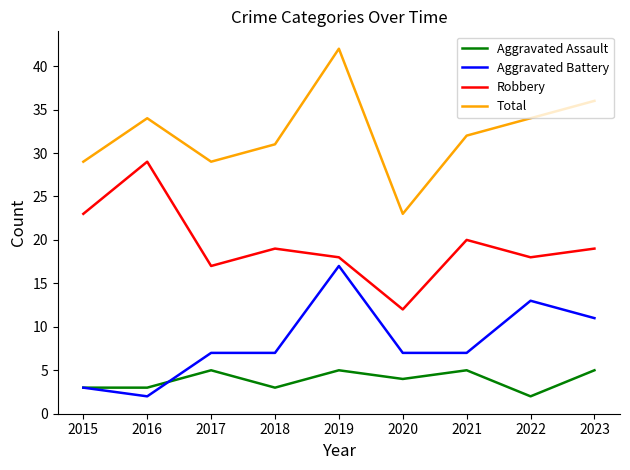

What is the smallest value displayed?

2